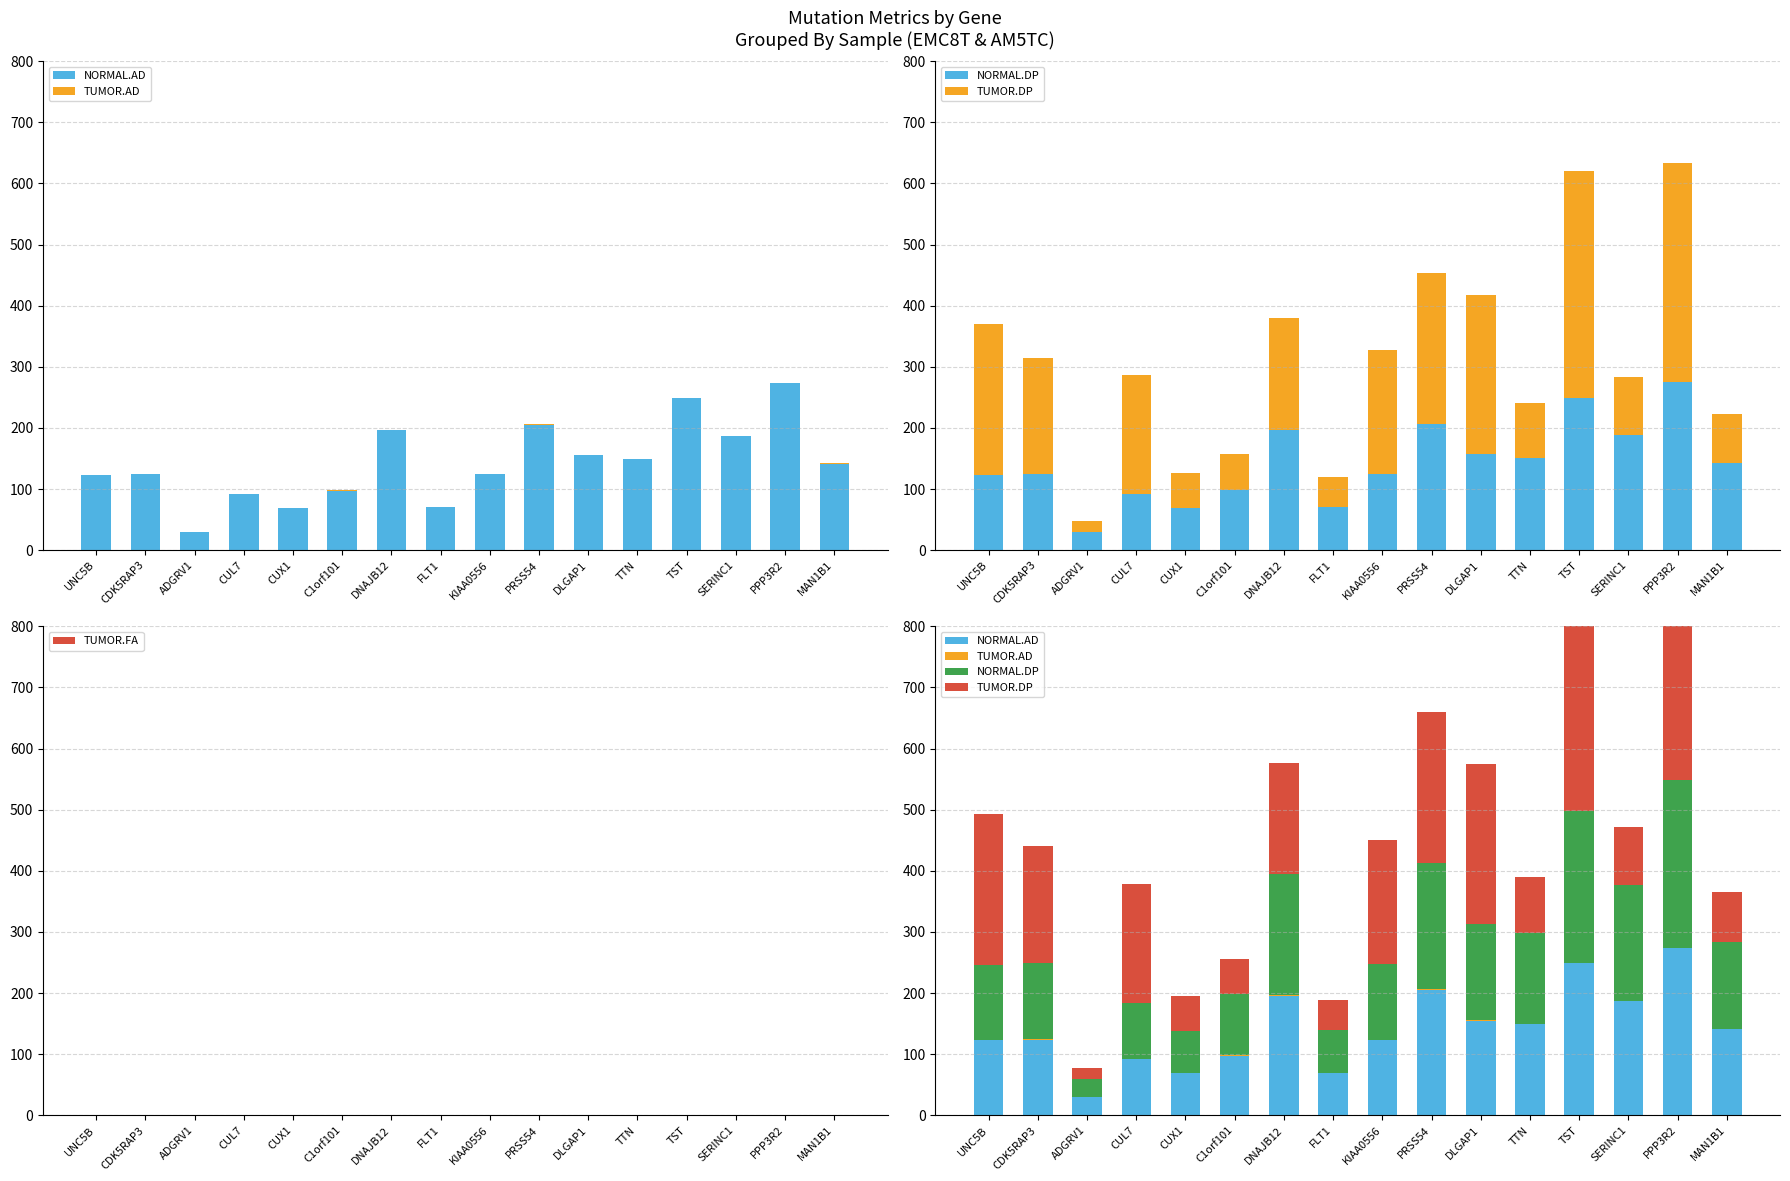

Which category has the highest value in the NORMAL.AD series?

PPP3R2